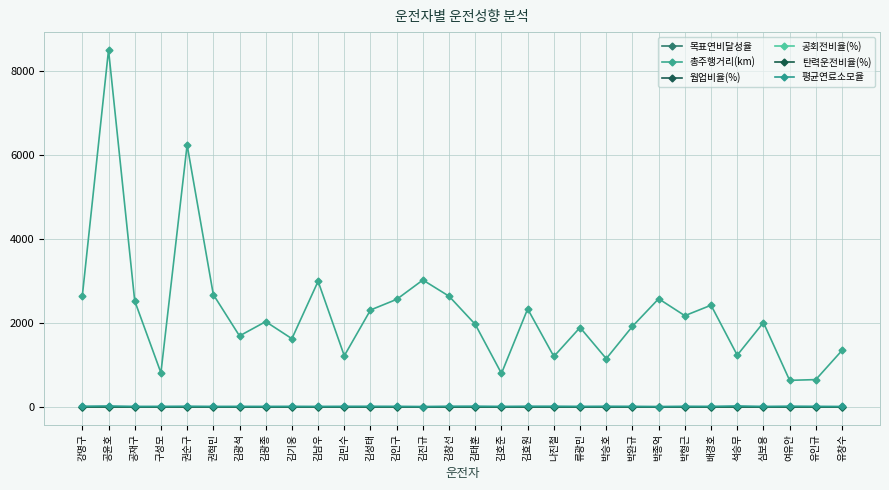

How many lines are shown in the chart?

6